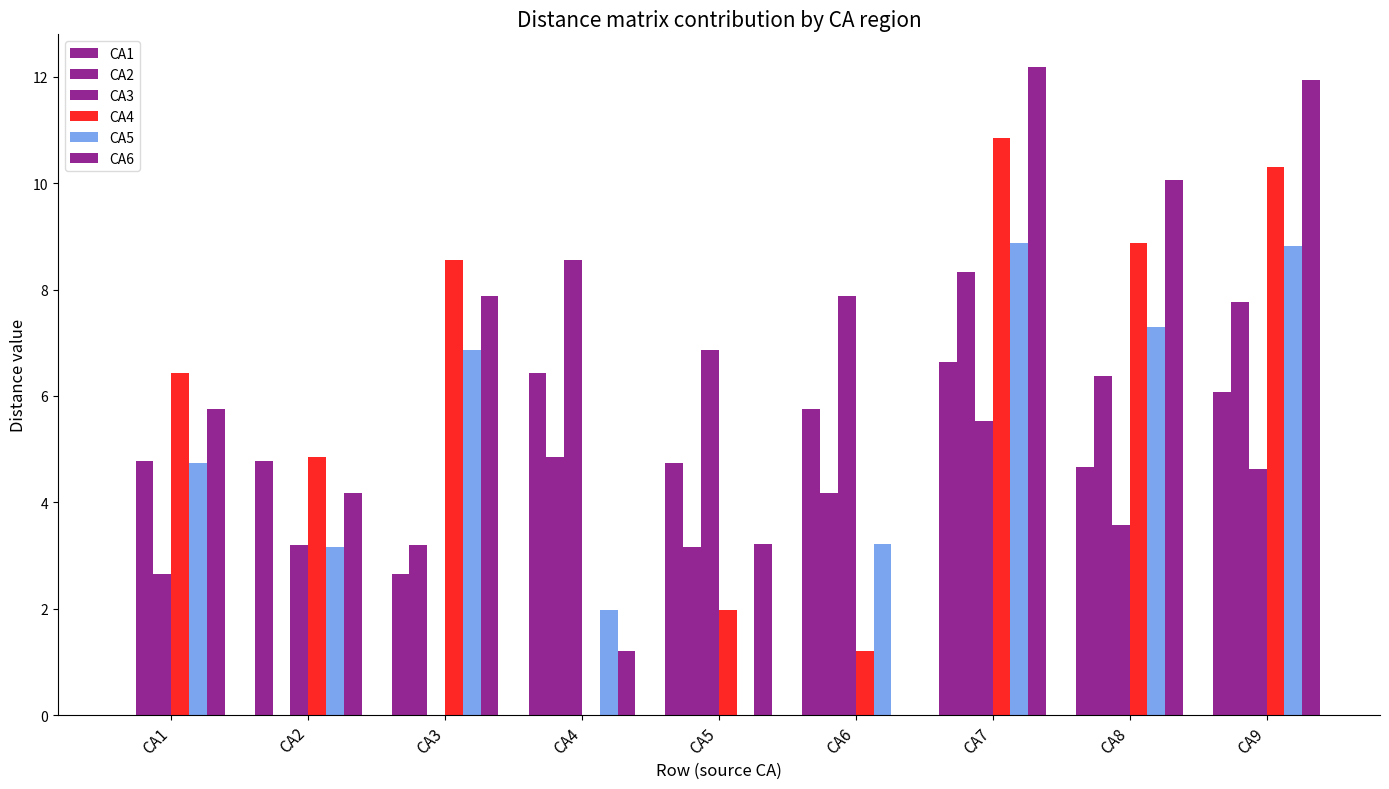

How many data points in CA6 are above 5?

5